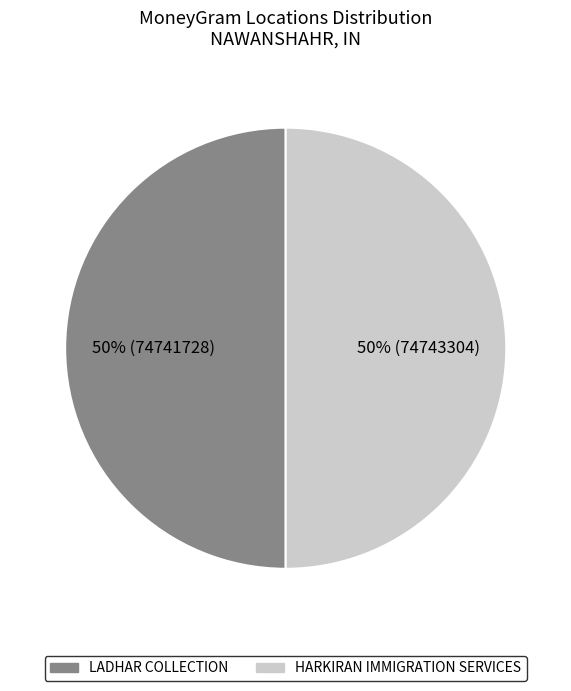

Approximately how many times larger is the value at HARKIRAN IMMIGRATION SERVICES compared to LADHAR COLLECTION?

1.0